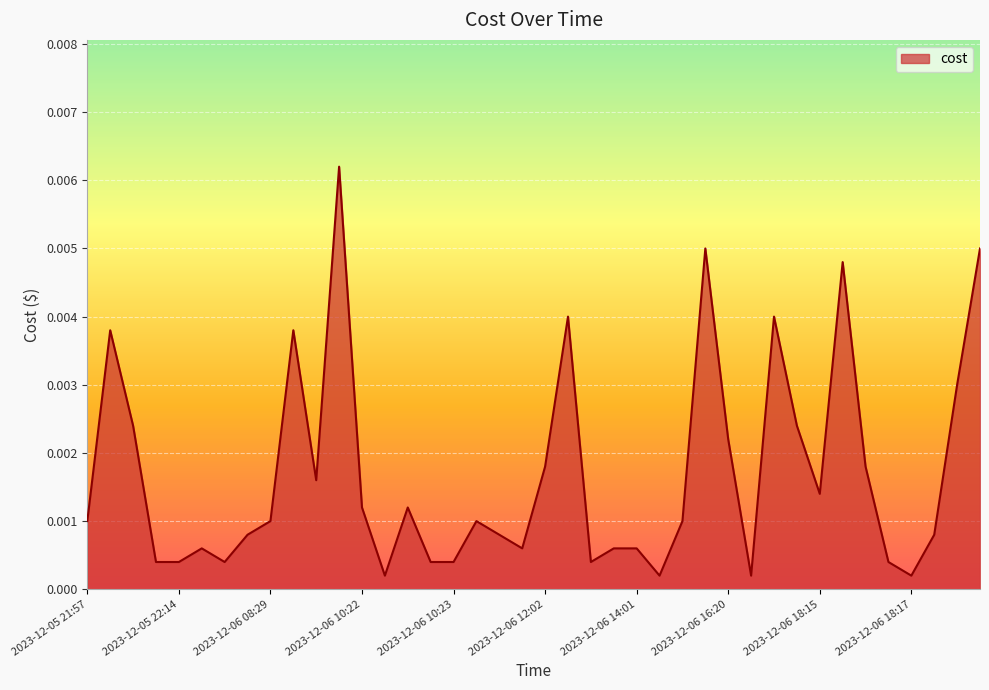

Does the chart display data point markers on the line(s)?

No